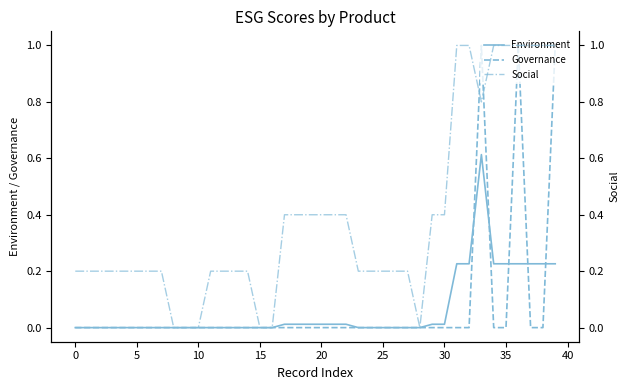

Which series has the largest total across all categories?

Social